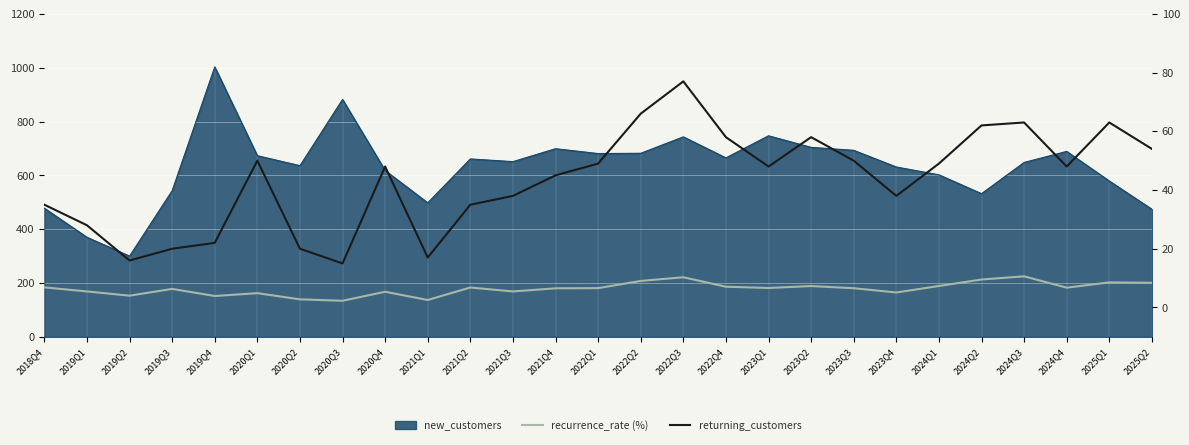

Does the chart display data point markers on the line(s)?

No